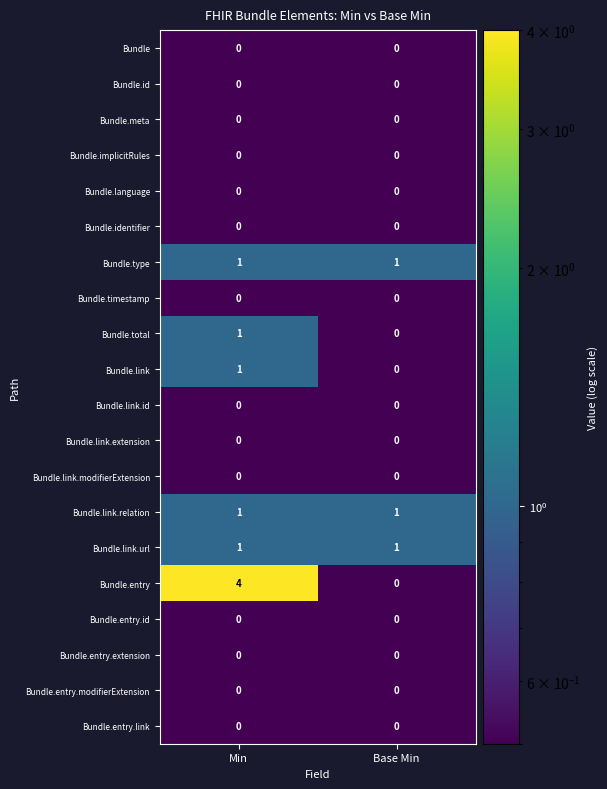

Which series has the widest spread of values?

Bundle.entry